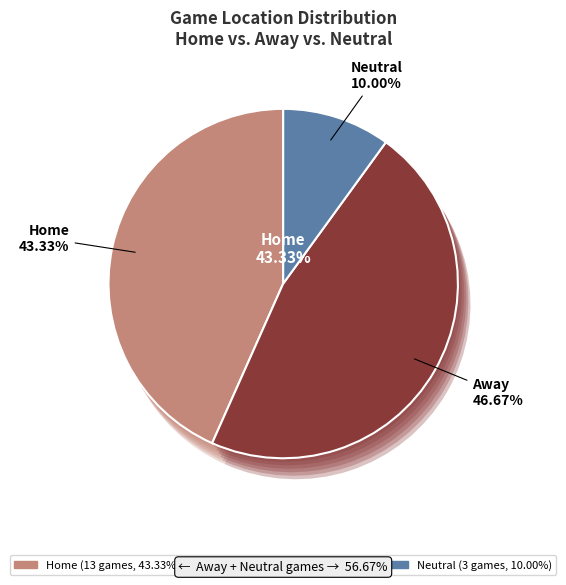

Is the sum of Neutral and Home greater than half?

Yes